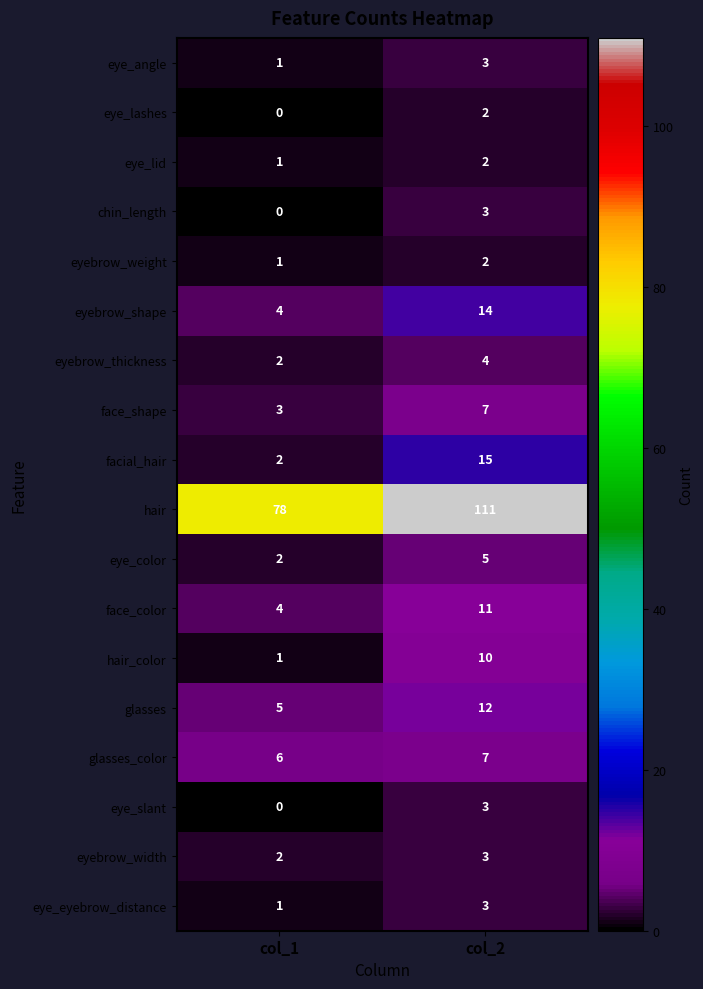

What is the difference between the highest and lowest values at col_1?

78